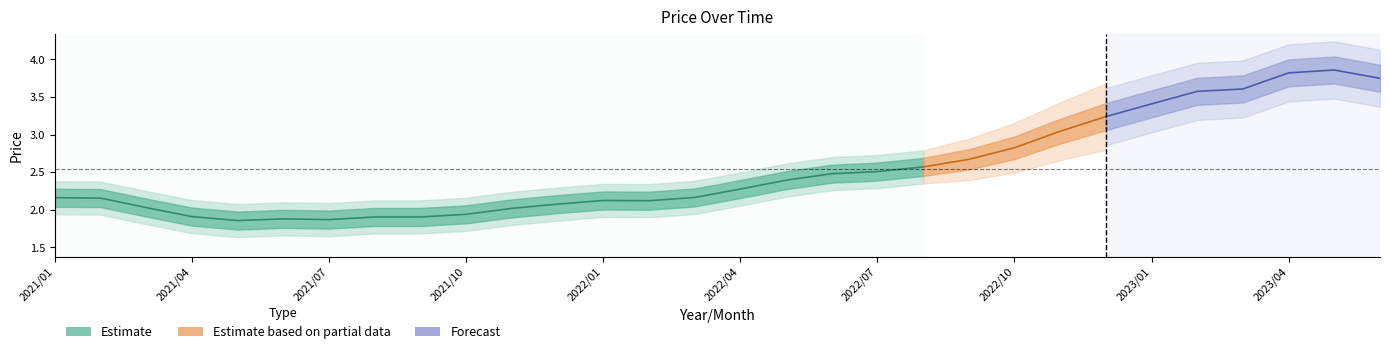

What is the average value?

2.5